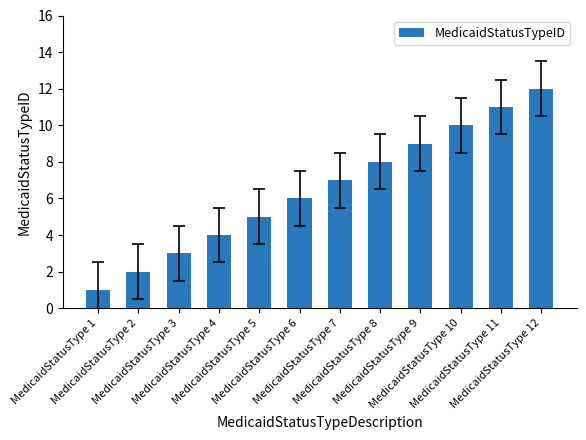

Where is the data nearest to the value 6?

MedicaidStatusType 6